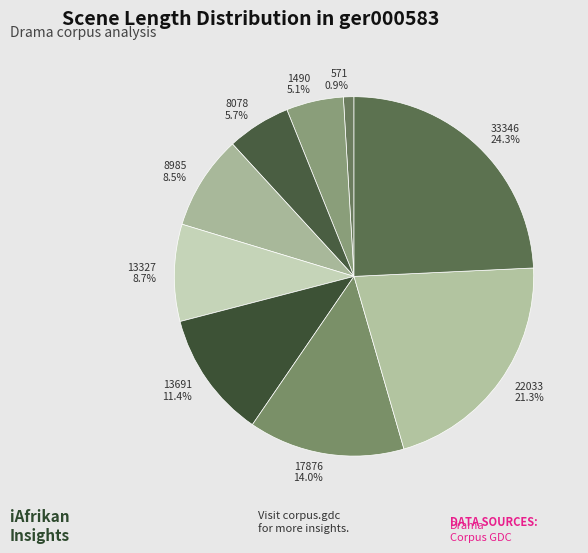

Is 17876 the majority of the pie?

No